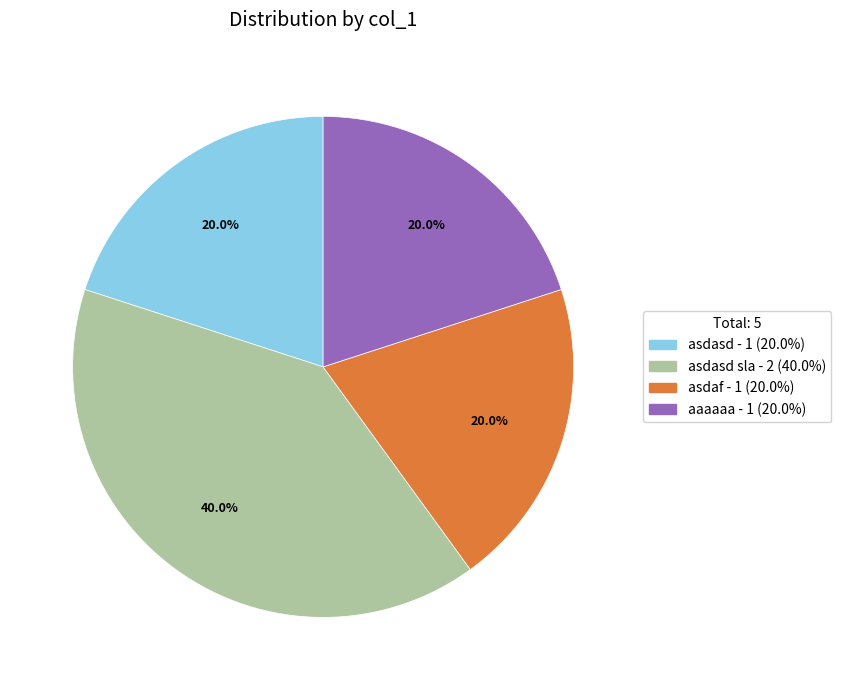

How many segments does this pie chart have?

4